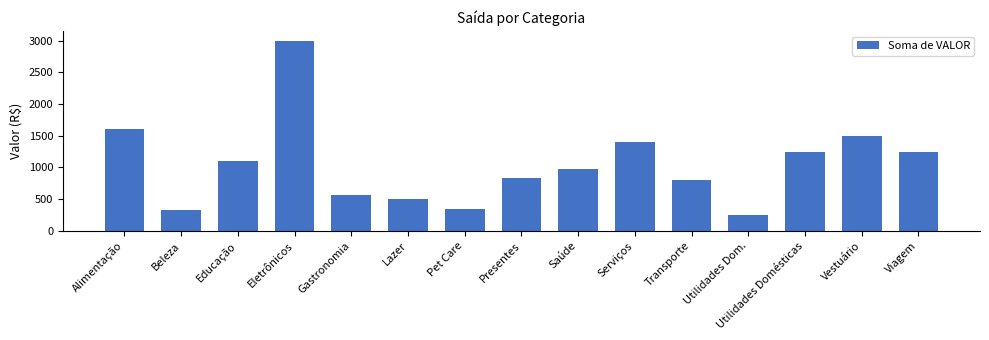

True or false: the data shows 1600 at Alimentação.

True